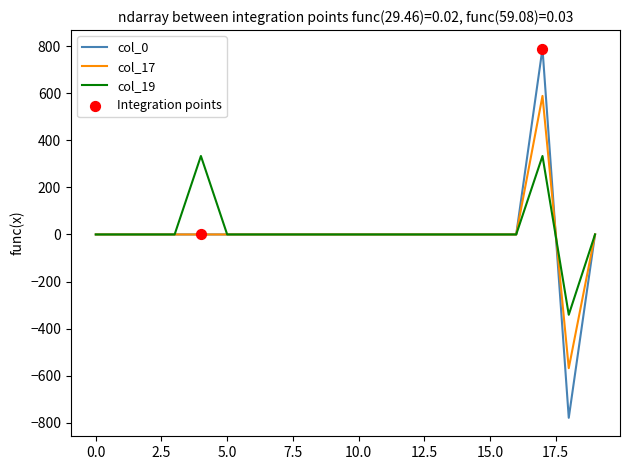

What is the maximum value for col_19?

333.4